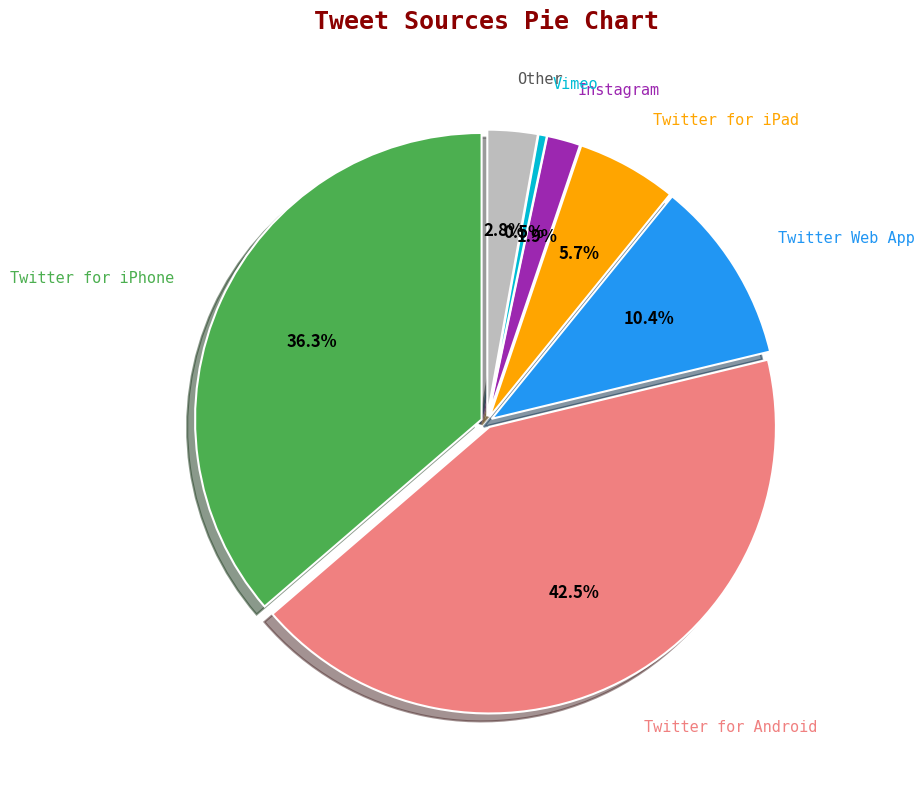

Is there any slice that represents more than half of the pie?

No